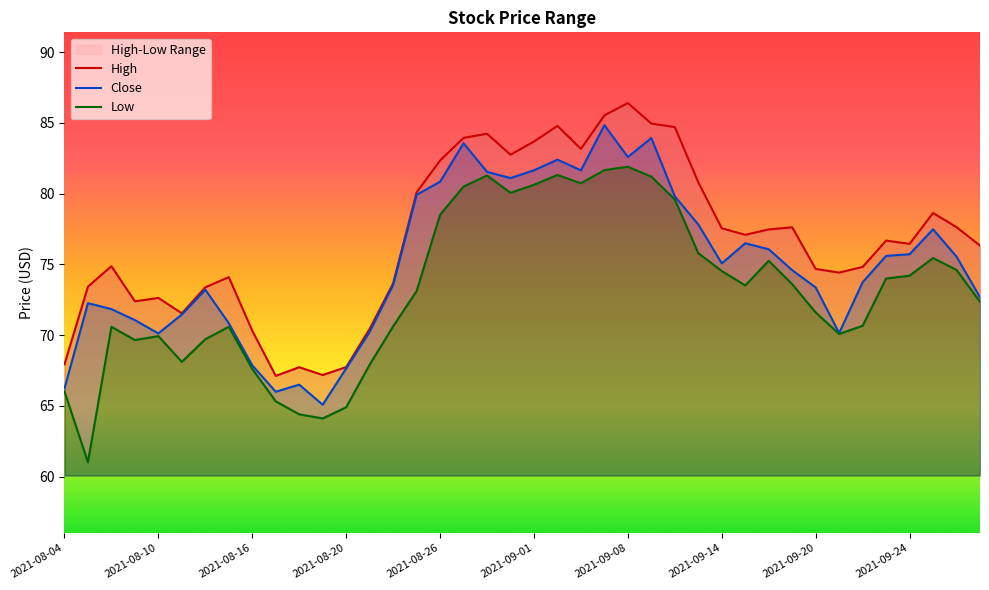

What is the smallest value displayed?

61.0